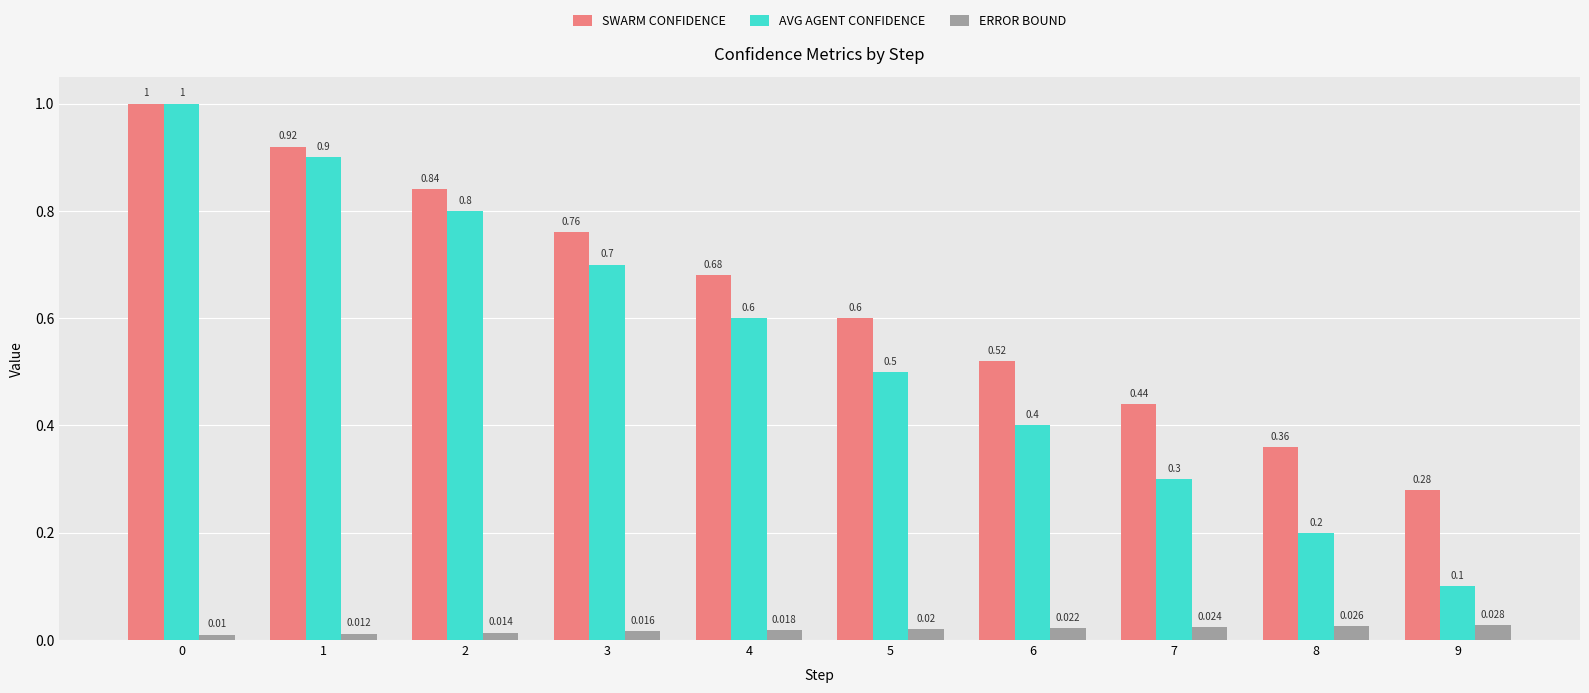

Is it true that error_bound equals 0.0 at 7?

True